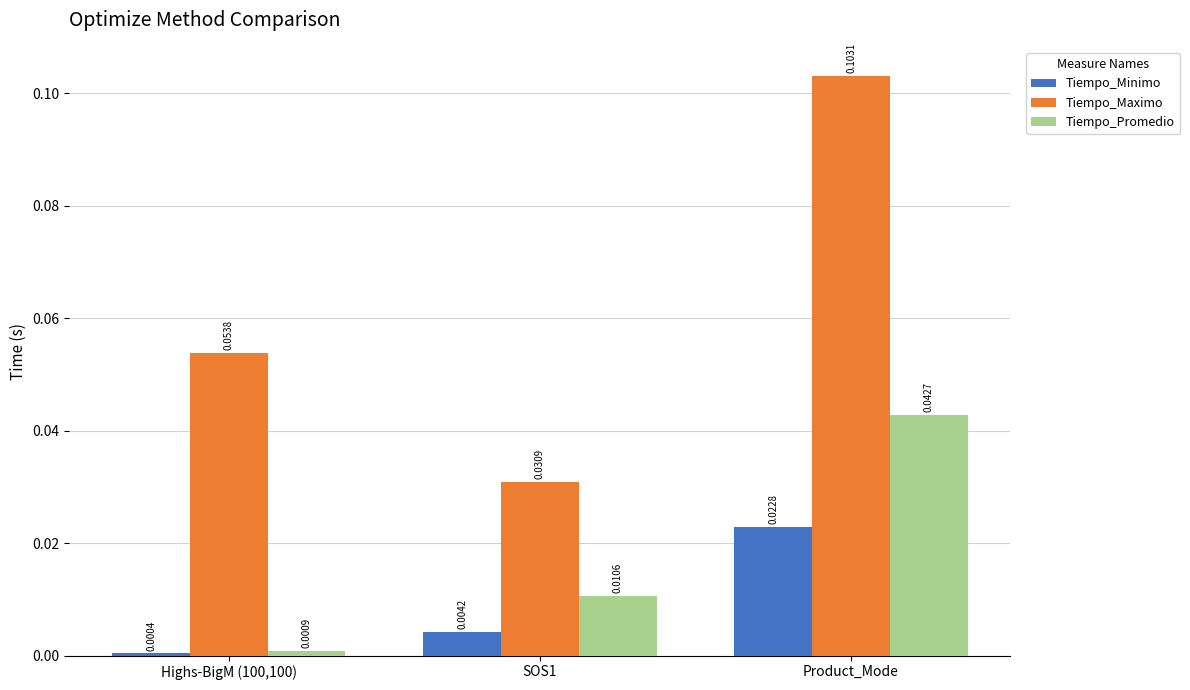

List the series in order of their peak value, highest first.

Tiempo_Maximo, Tiempo_Promedio, Tiempo_Minimo